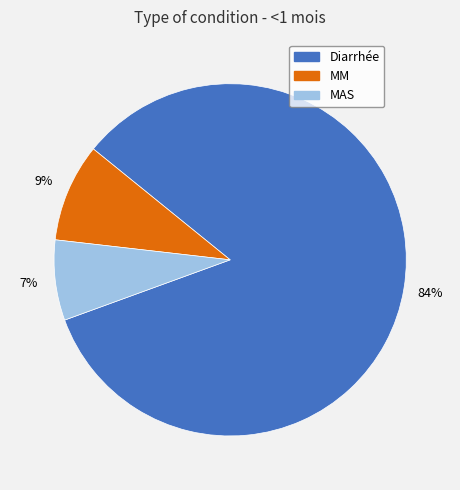

Combined, do MM and Diarrhée account for over 50%?

Yes